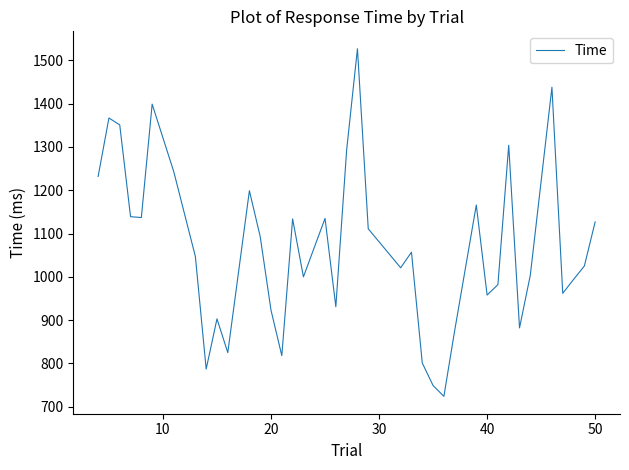

What is the minimum value shown in the chart?

724